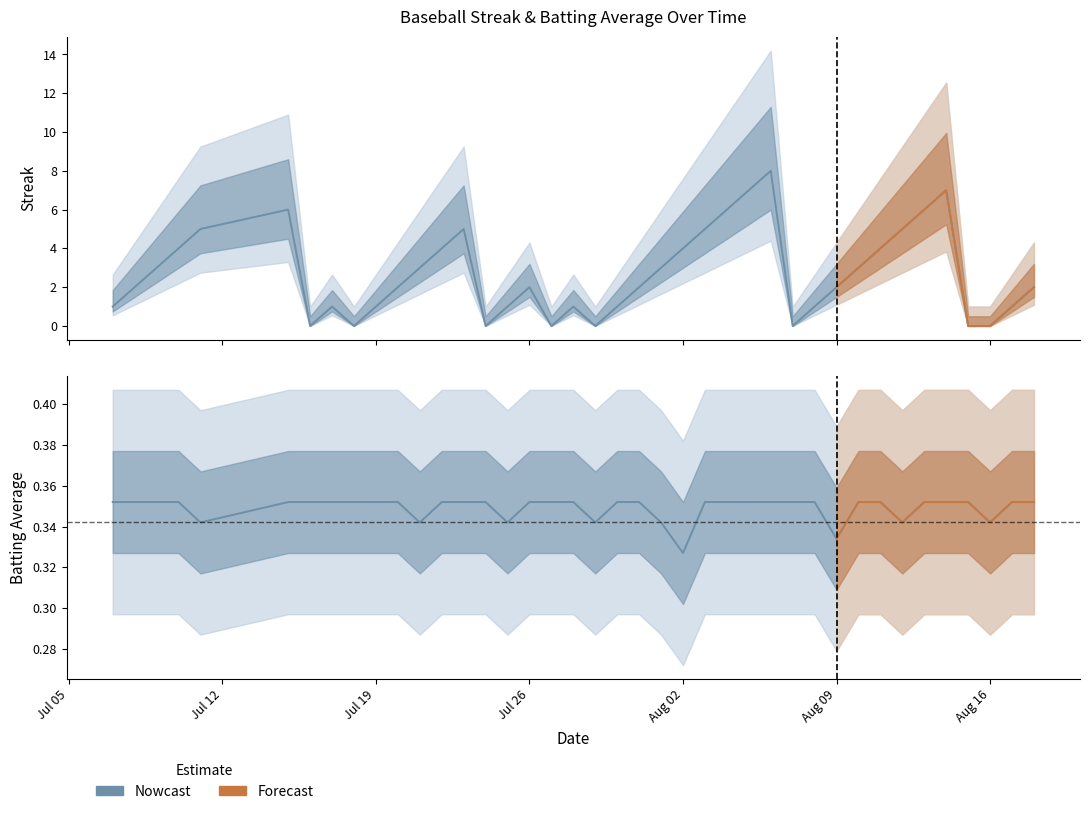

Reading right to left, extract all data points from this chart.

Streak: 2.0	1.0	0.0	0.0	7.0	6.0	5.0	4.0	3.0	2.0	1.0	0.0	8.0	7.0	6.0	5.0	4.0	3.0	2.0	1.0	0.0	1.0	0.0	2.0	1.0	0.0	5.0	4.0	3.0	2.0	1.0	0.0	1.0	0.0	6.0	5.0	4.0	3.0	2.0	1.0
Batting Average1: 0.4	0.4	0.3	0.4	0.4	0.4	0.3	0.4	0.4	0.3	0.4	0.4	0.4	0.4	0.4	0.4	0.3	0.3	0.4	0.4	0.3	0.4	0.4	0.4	0.3	0.4	0.4	0.4	0.3	0.4	0.4	0.4	0.4	0.4	0.4	0.3	0.4	0.4	0.4	0.4